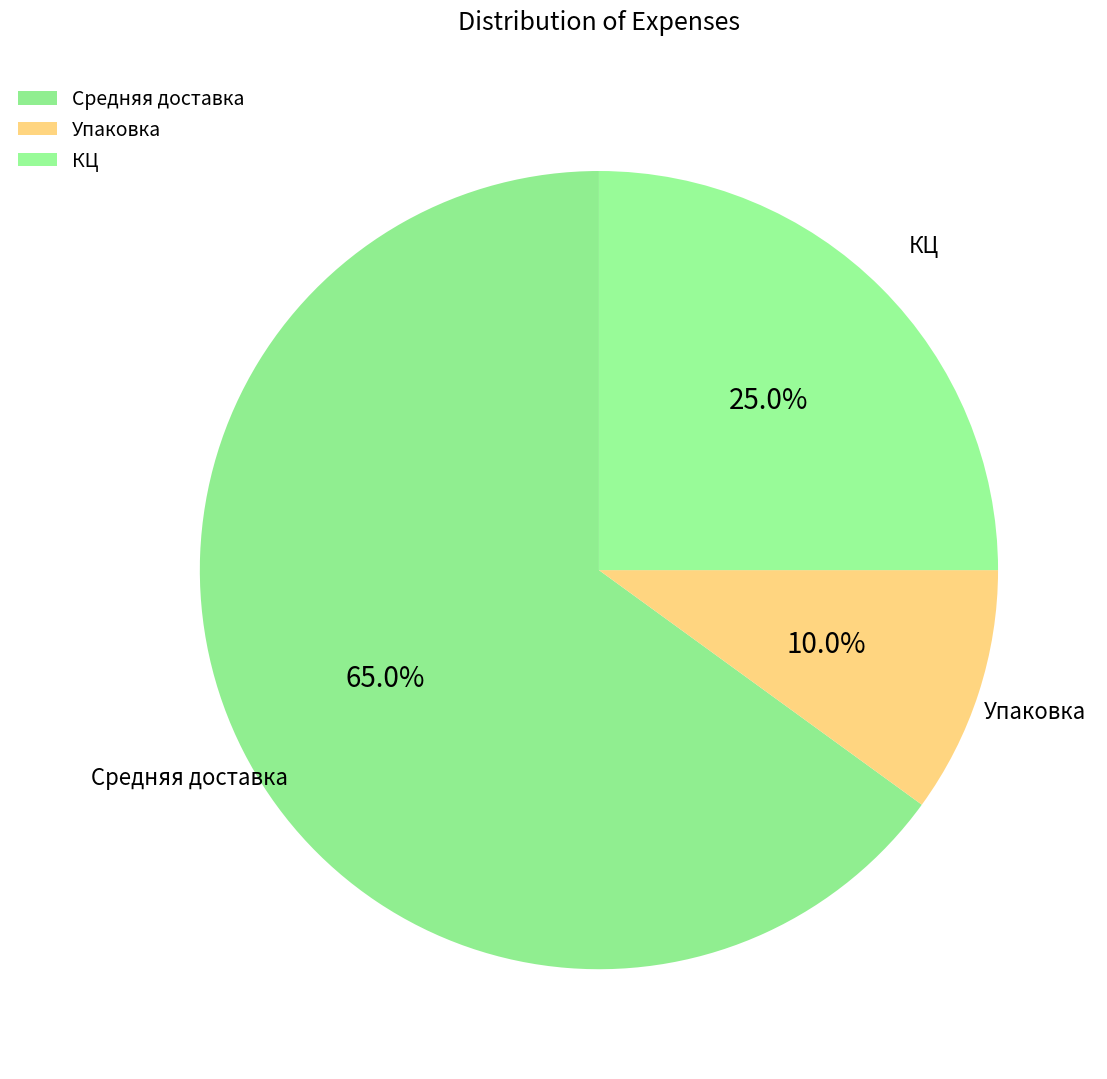

Count the number of slices in the pie.

3